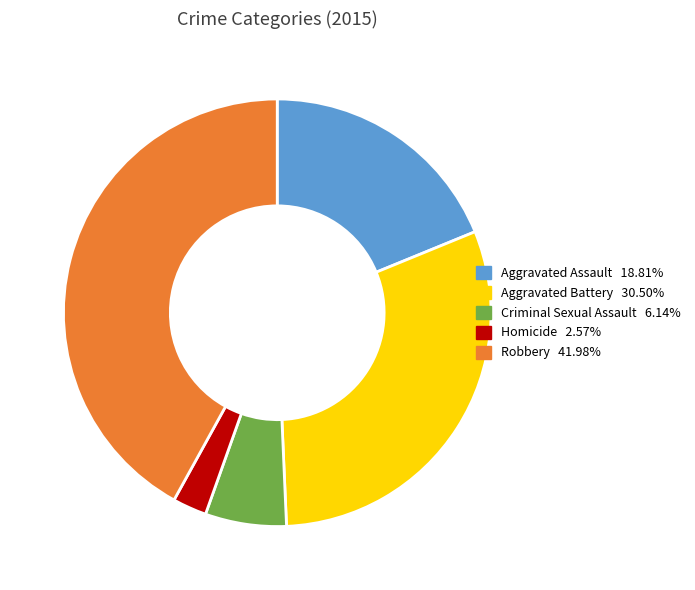

Combined, do Robbery and Criminal Sexual Assault account for over 50%?

No